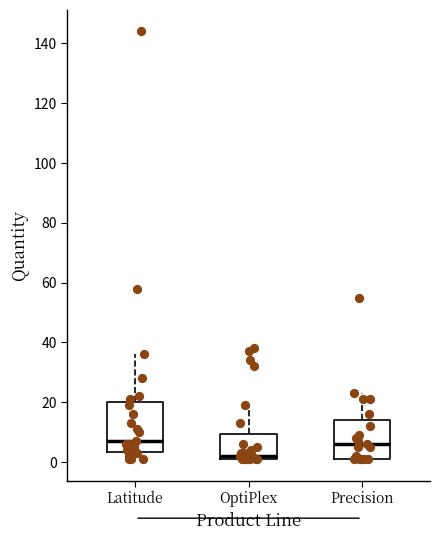

Reading left to right, transcribe this box plot: for each box, give where its median line is, the range the box spans, and where its two whiskers end, as read against the y-axis. The values are not printed on the chart, so give them approximately, as read against the axis.

Latitude: median 8, box 4 to 20, whiskers 2 to 36
OptiPlex: median 2 (just above the box's lower edge), box 2 to 10, whiskers 2 to 20
Precision: median 6, box 2 to 14, whiskers 2 to 24